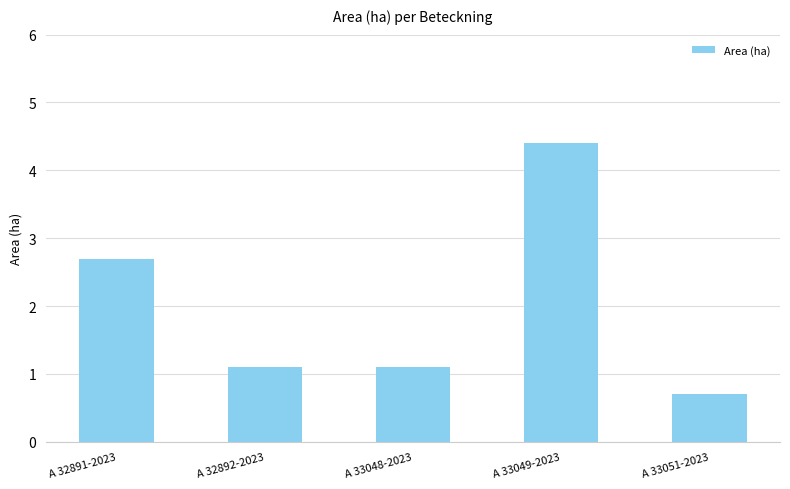

Are the bars grouped side by side (vs. stacked)?

No